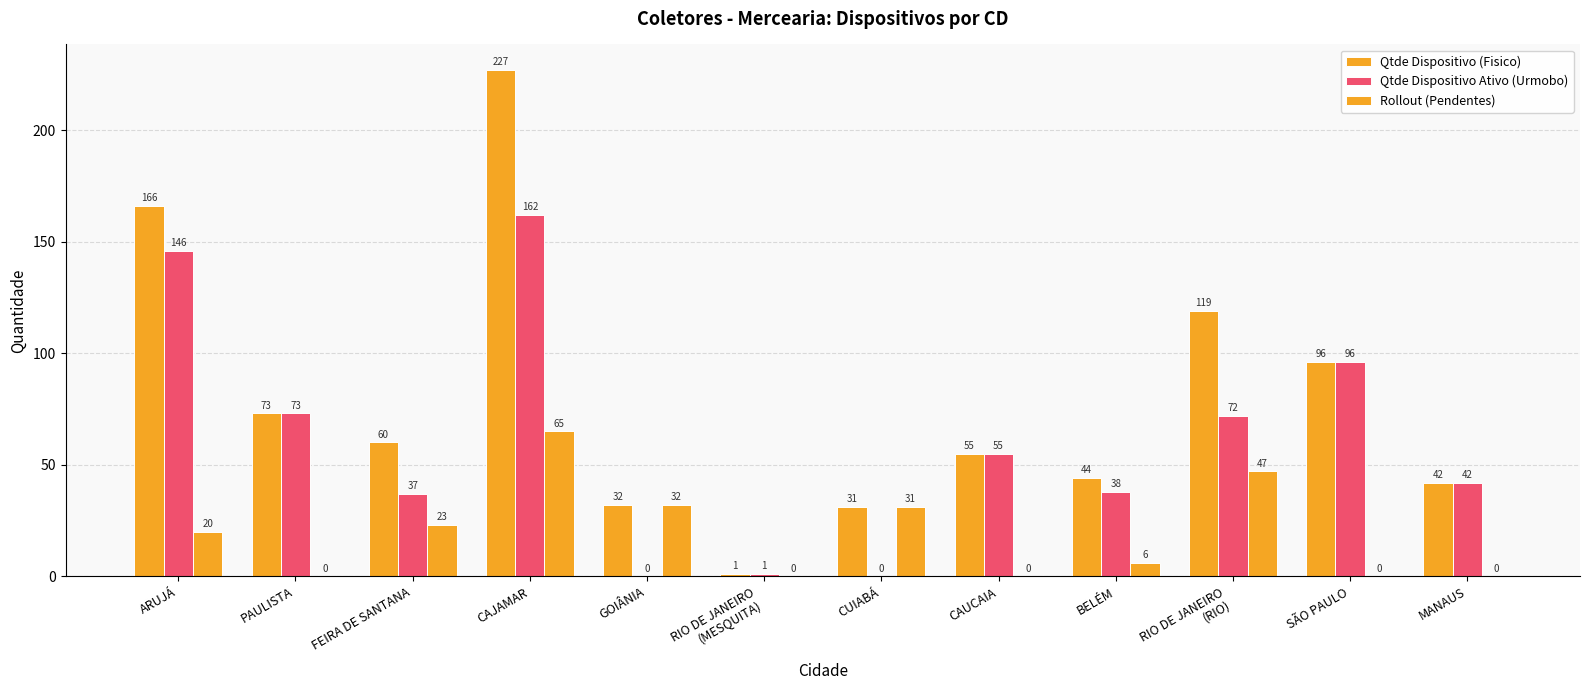

How many data points does each series have?

12